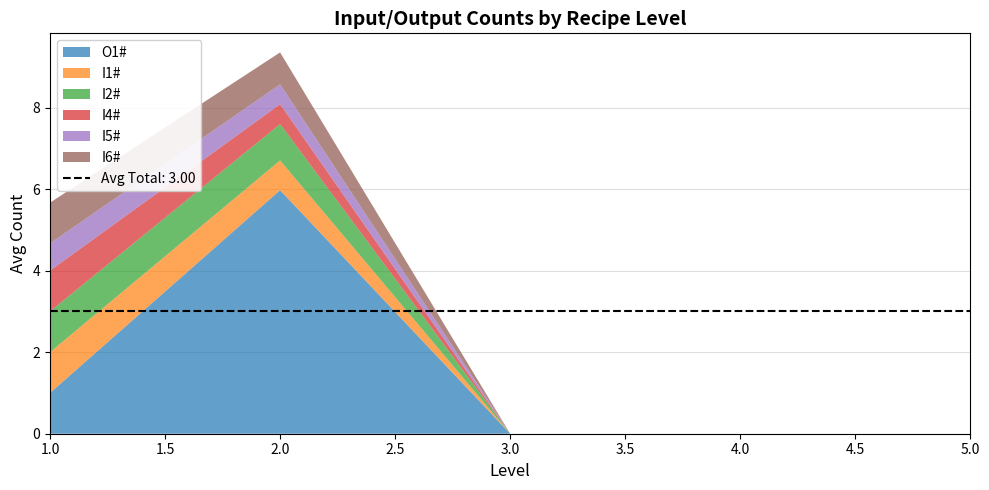

Is it true that O1# equals 6.0 at 2.0?

True